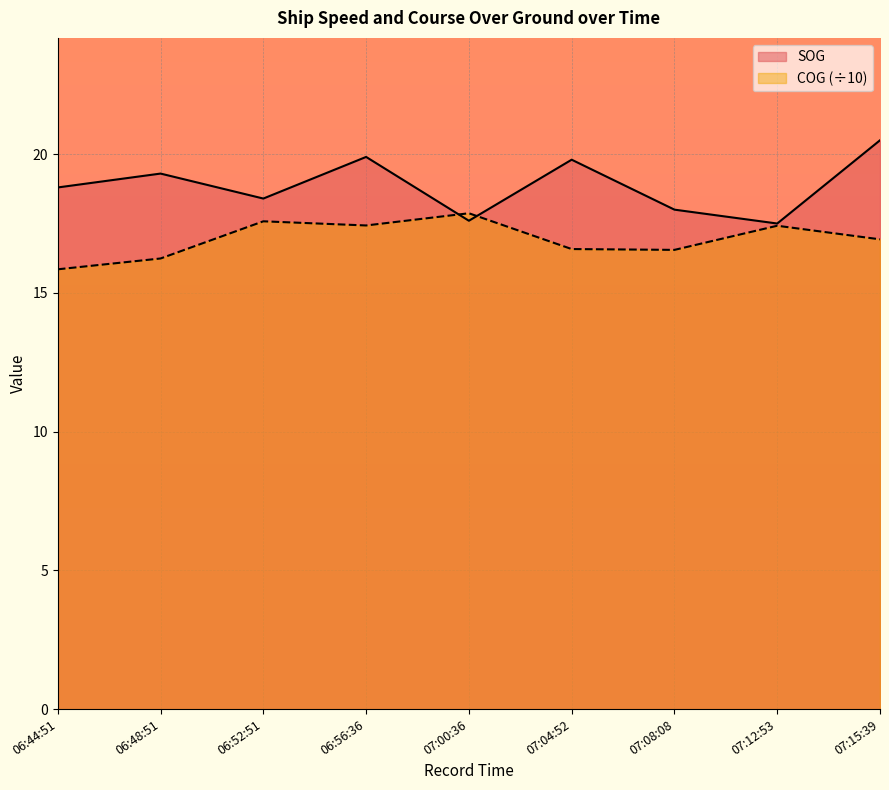

How many lines are shown in the chart?

2